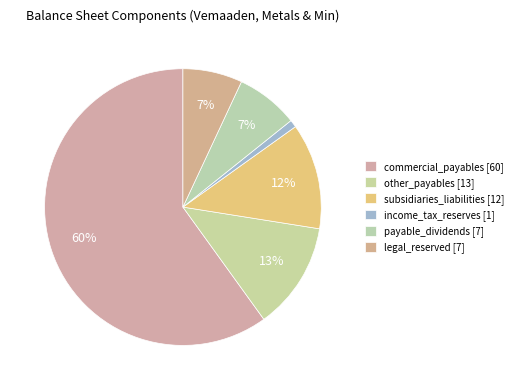

How many slices are in this pie chart?

6